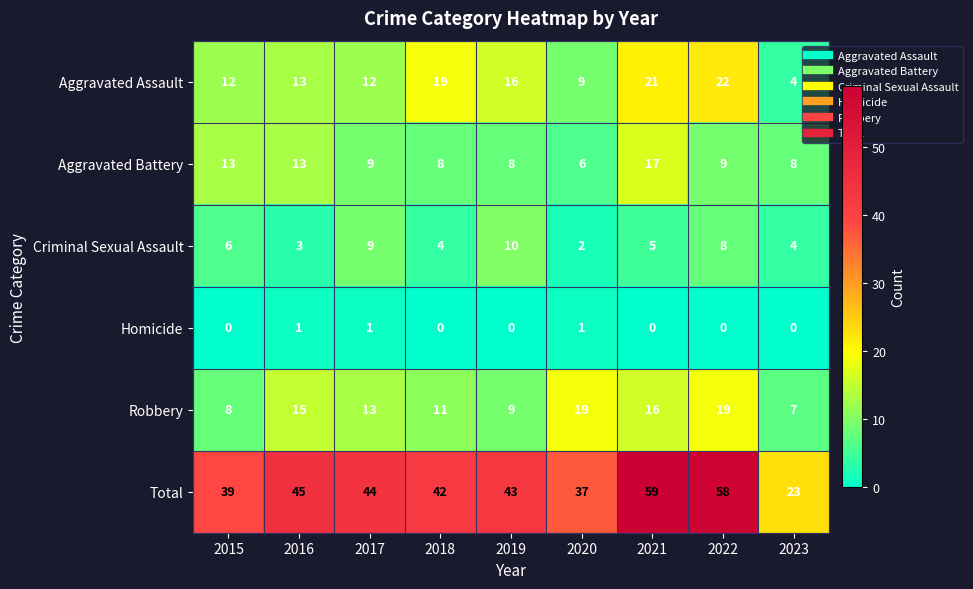

What is the total value across all series at 2016?

90